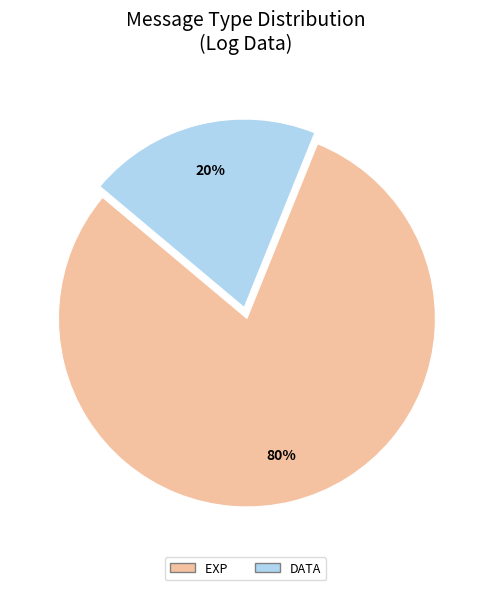

True or false: DATA accounts for 60% of the total.

False